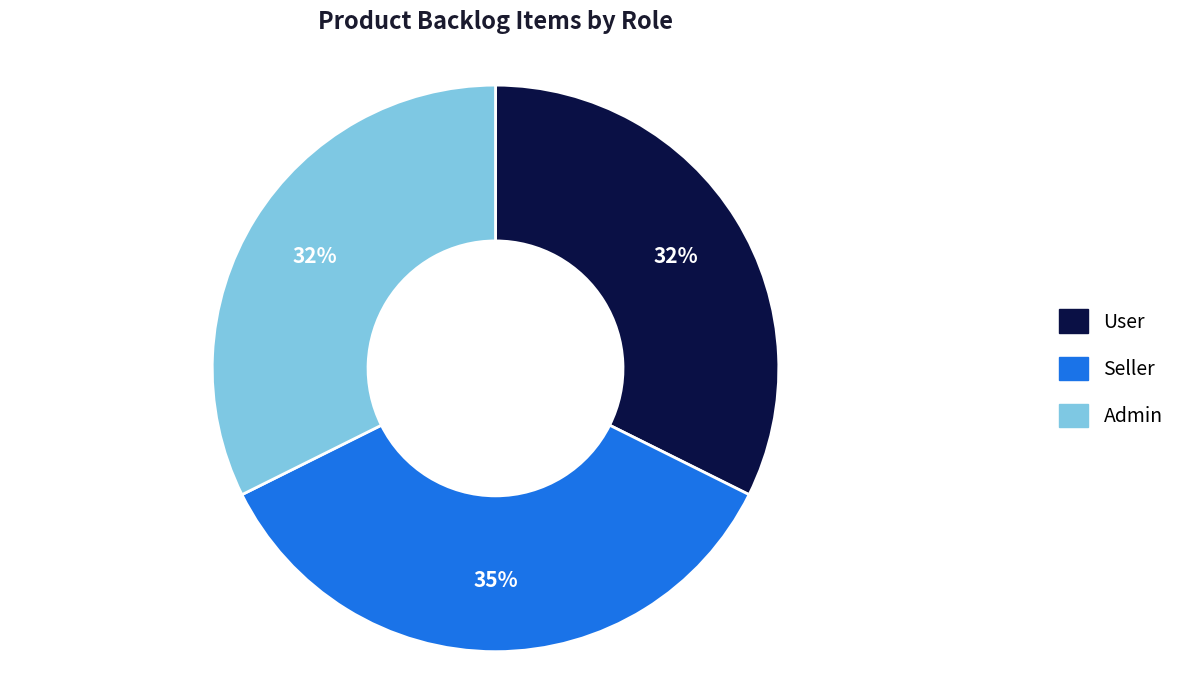

Count the number of slices in the pie.

3